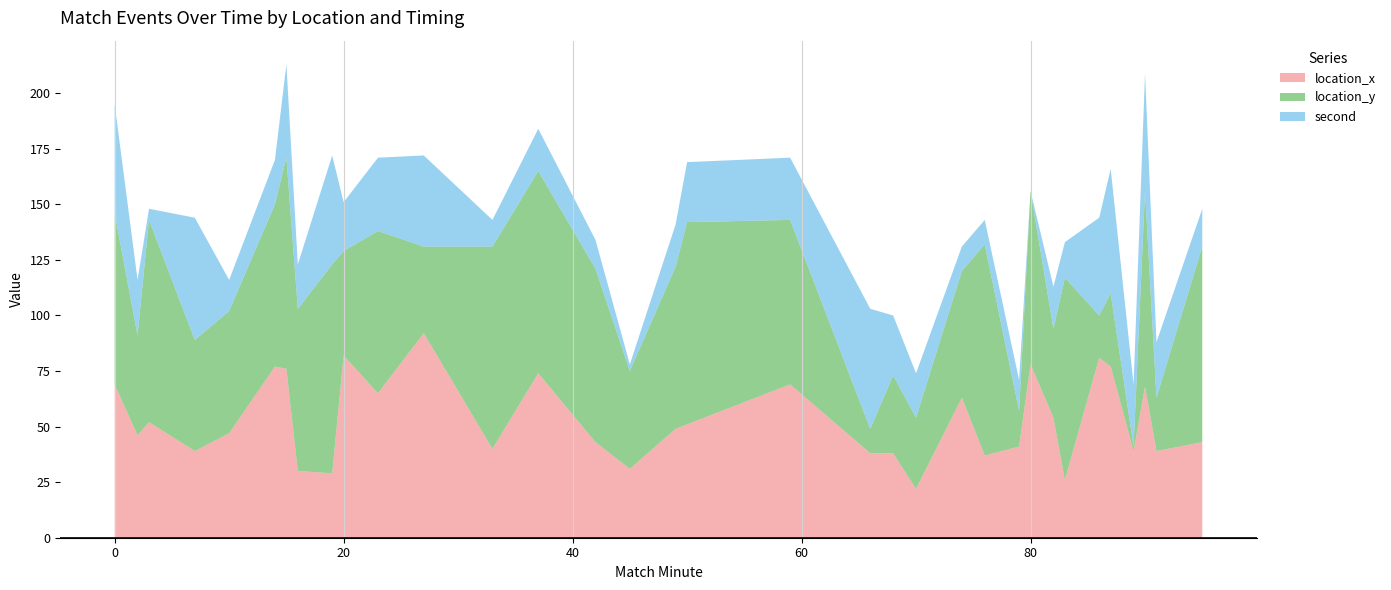

Reading left to right, what are all the values shown in this chart?

location_x: 69	46	52	39	47	77	76	30	29	82	65	92	40	74	43	31	49	51	69	38	38	22	63	37	41	78	54	26	81	77	39	68	39	43
location_y: 77	45	91	50	55	73	95	73	94	47	73	39	91	91	78	44	73	91	74	11	35	32	57	95	16	78	40	91	19	33	2	88	24	88
second: 49	25	5	55	14	20	42	20	49	22	33	41	12	19	13	3	19	27	28	54	27	20	11	11	14	0	19	16	44	56	28	53	25	17